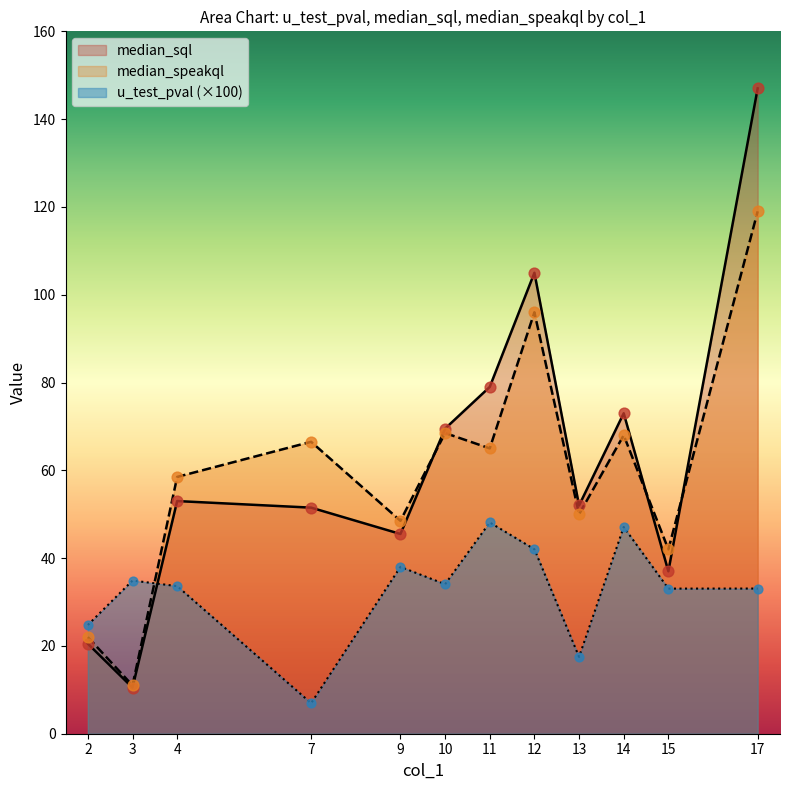

Which series contains the lowest Y value?

u_test_pval